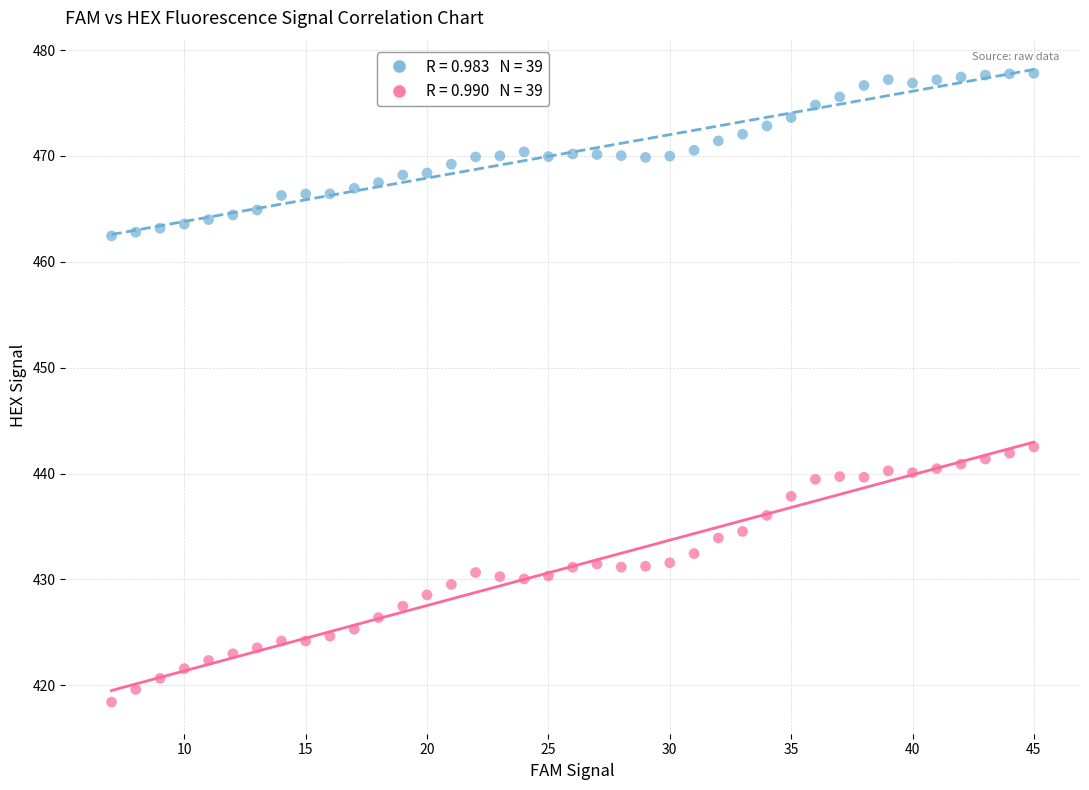

Across all data points, what is the range of Y values (max minus min)?

59.4